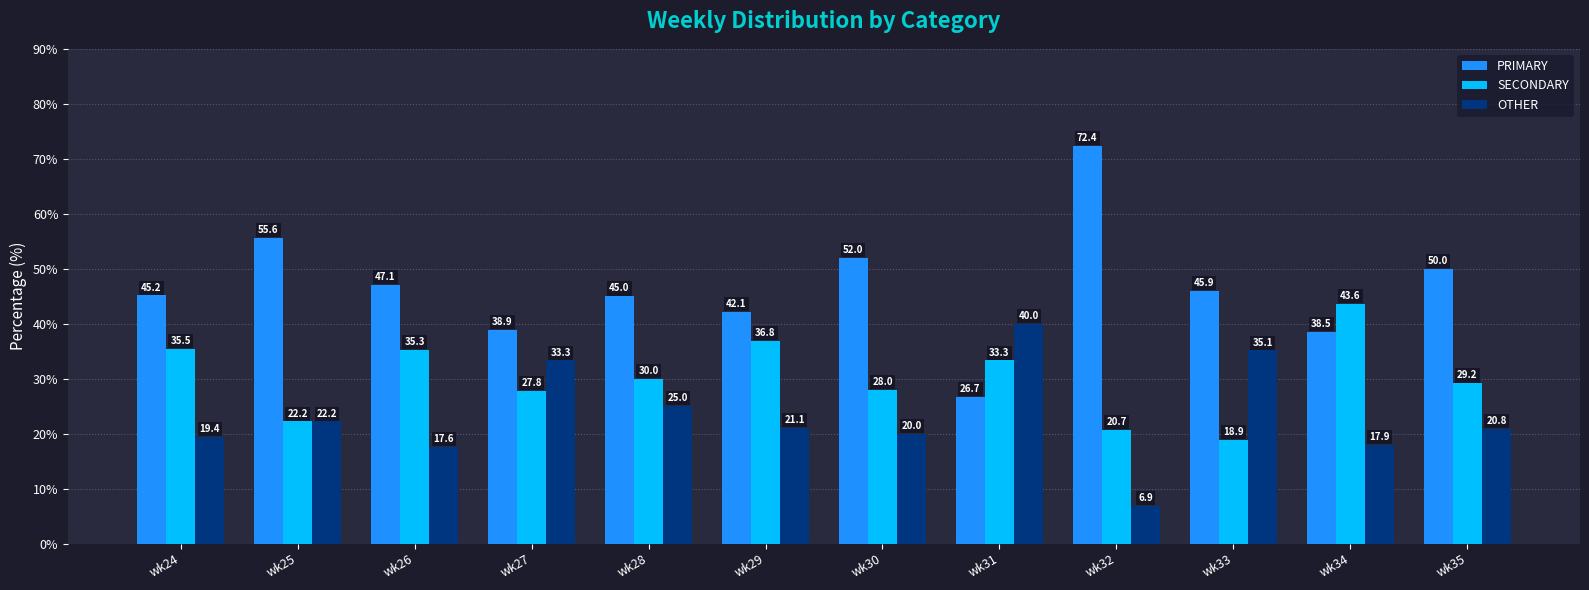

At how many categories does at least one series exceed 41?

10